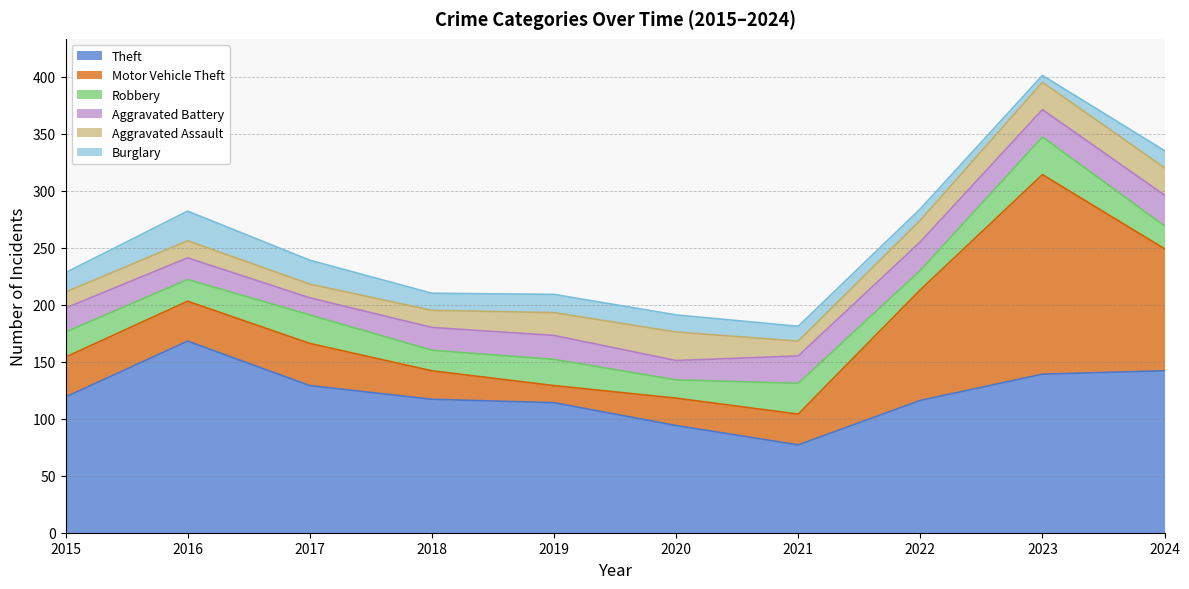

Rank the series at 2021 from lowest to highest value.

Aggravated Assault, Burglary, Aggravated Battery, Motor Vehicle Theft, Robbery, Theft